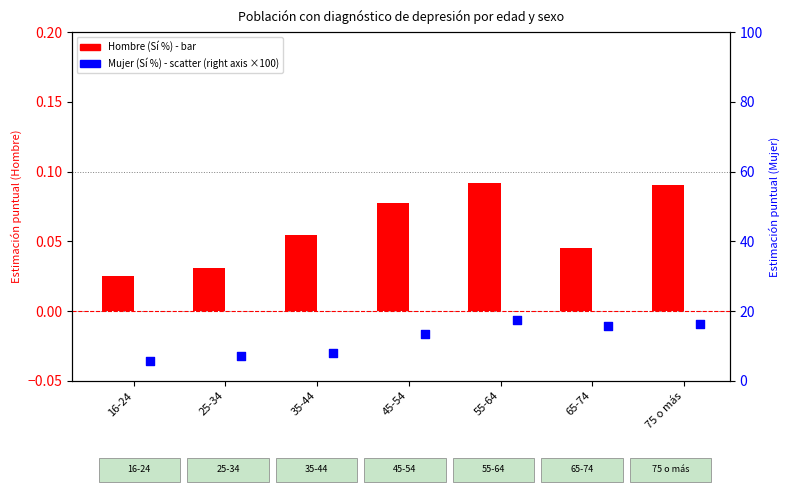

At which category is the sum across all series the highest?

55-64